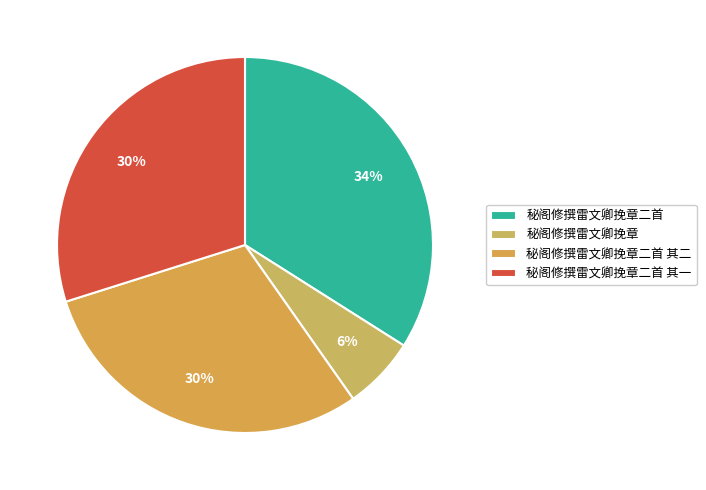

What percentage is the 秘阁修撰雷文卿挽章 slice, to the nearest percent?

6%